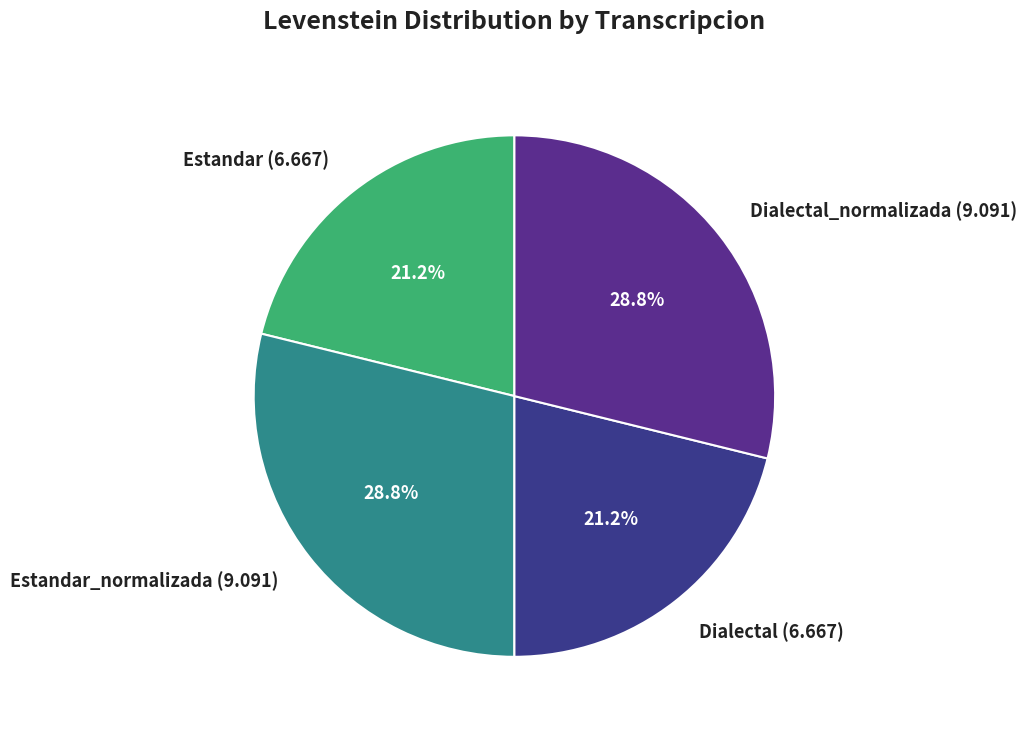

Do Estandar (6.667) and Dialectal (6.667) together represent more than half of the pie?

No